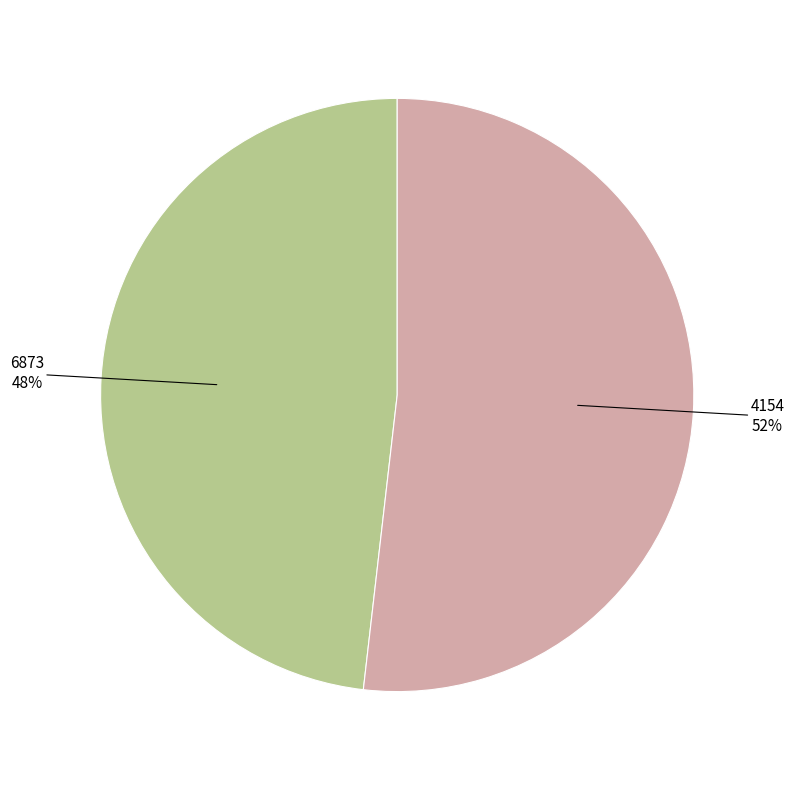

Is there any slice that represents more than half of the pie?

Yes